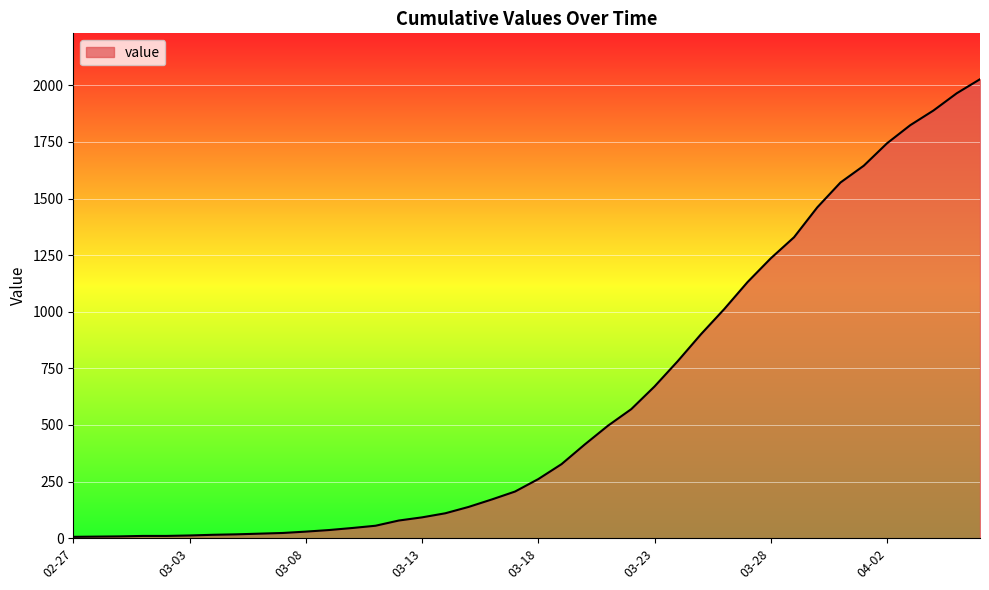

At which label does the data first exceed 261?

2020-03-19